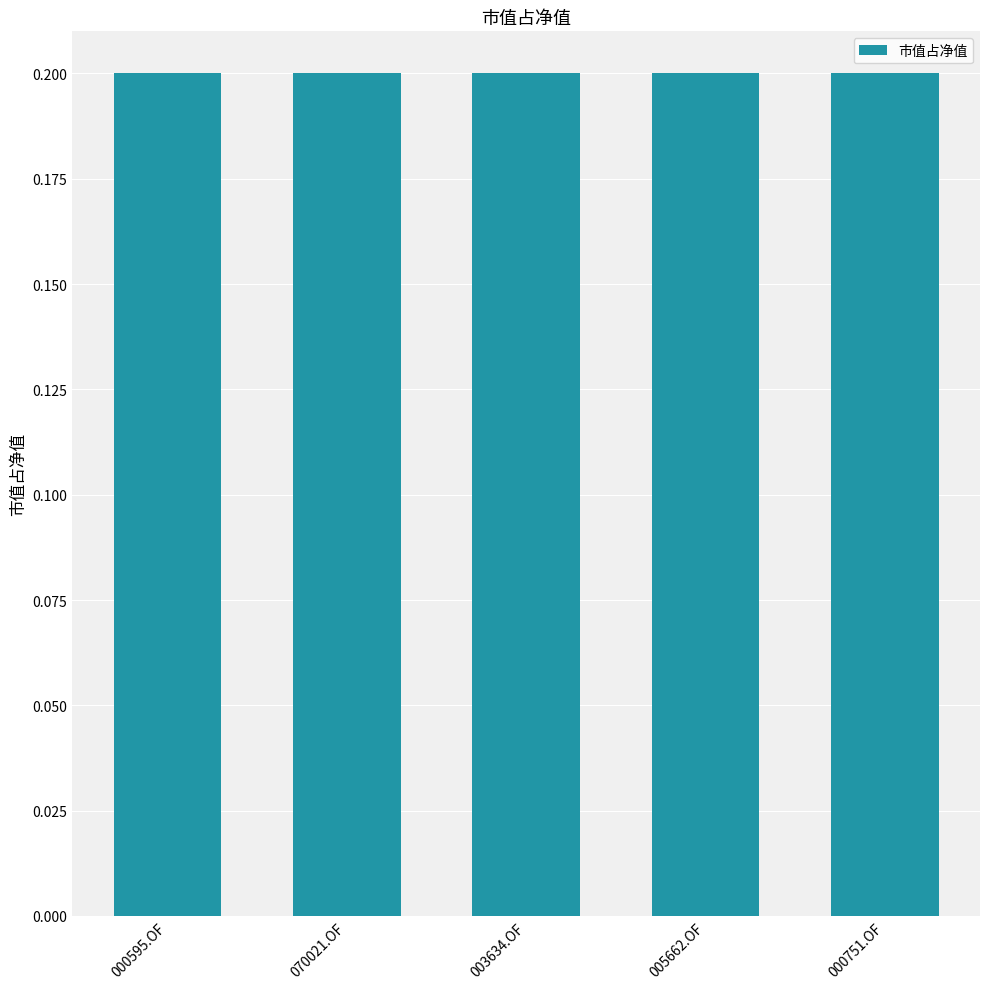

The chart shows a value of 0.3 at 070021.OF. True or false?

False